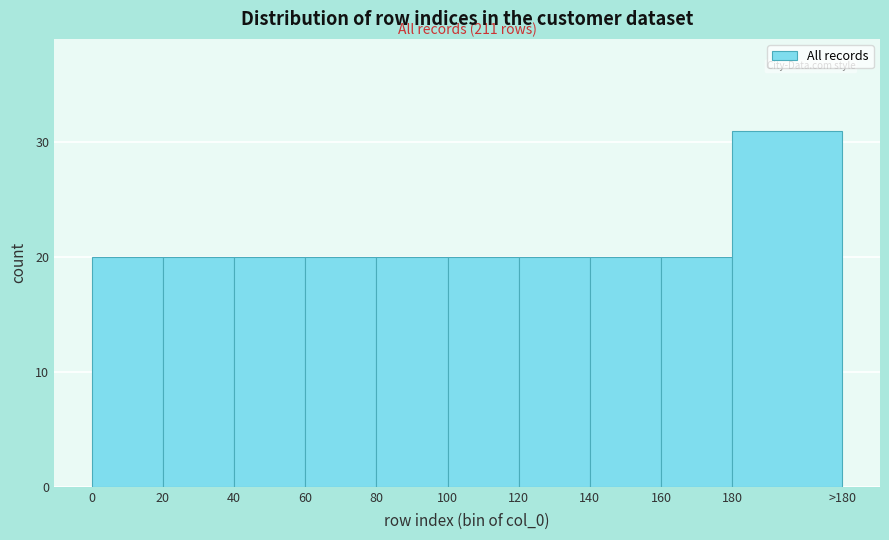

Reading left to right, what are all the values shown in this chart?

0=20	20=20	40=20	60=20	80=20	100=20	120=20	140=20	160=20	180=31